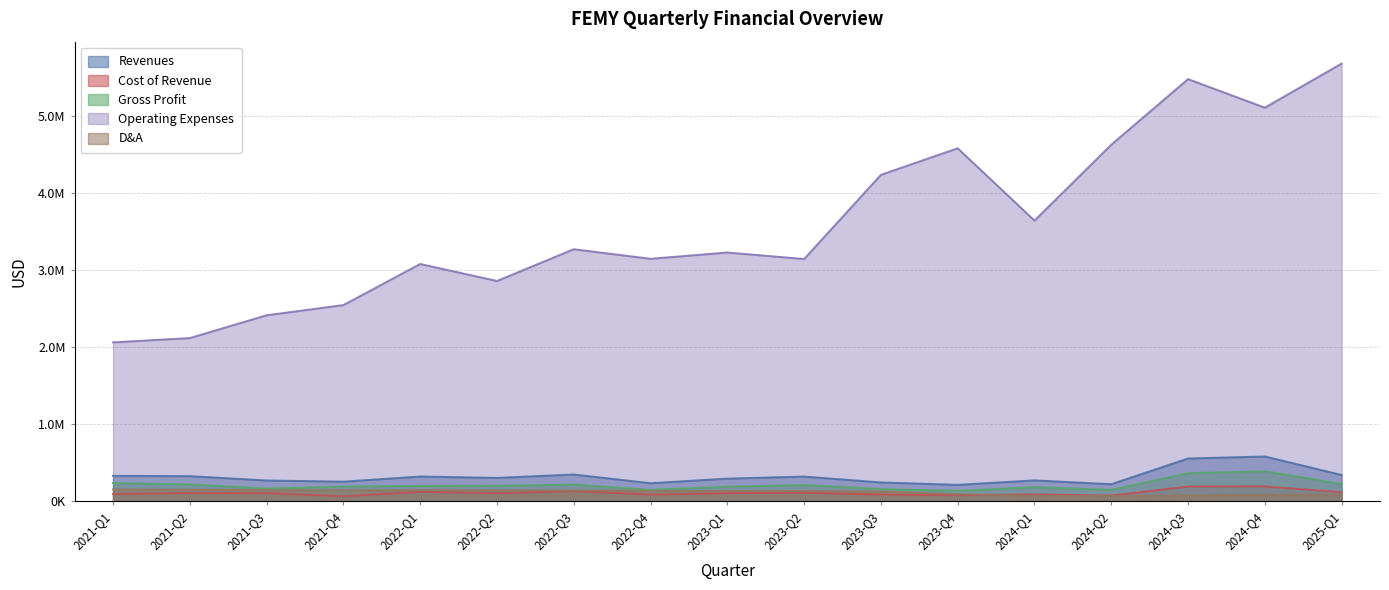

True or false: Operating Expenses and Gross Profit cross at least once.

False